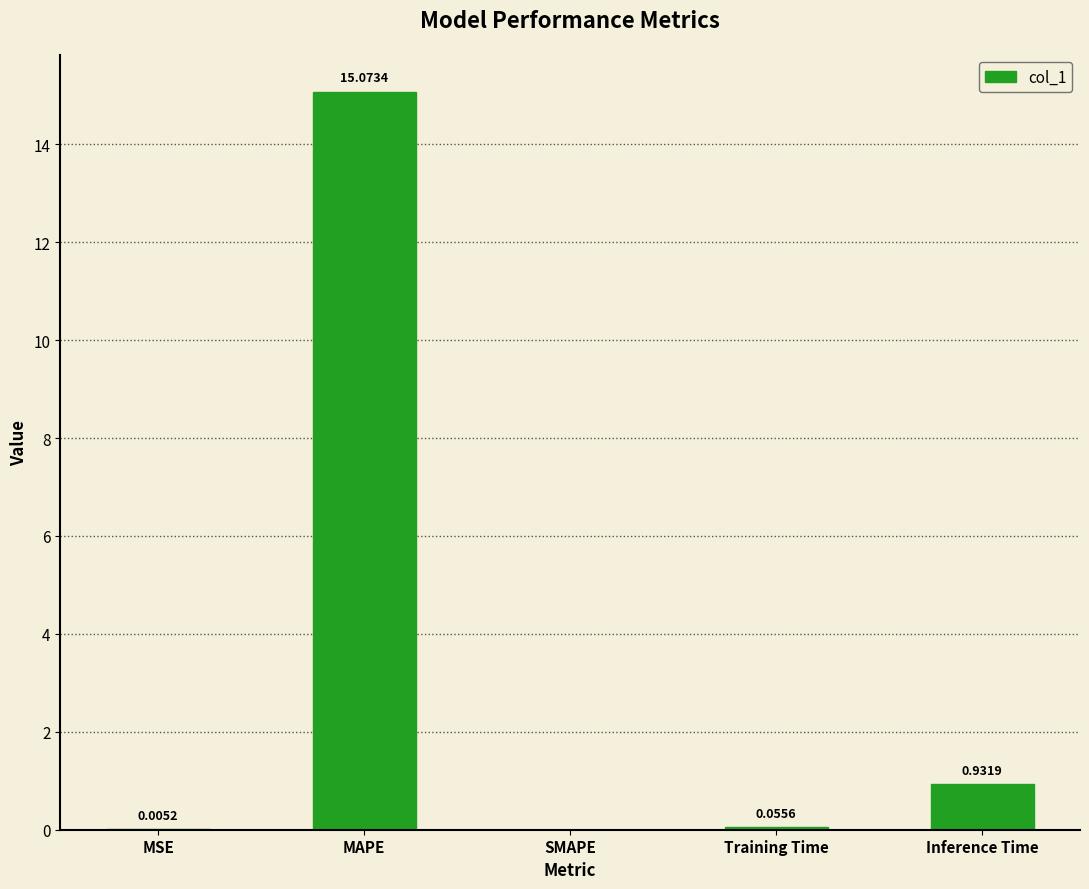

How many data points are above 0?

4